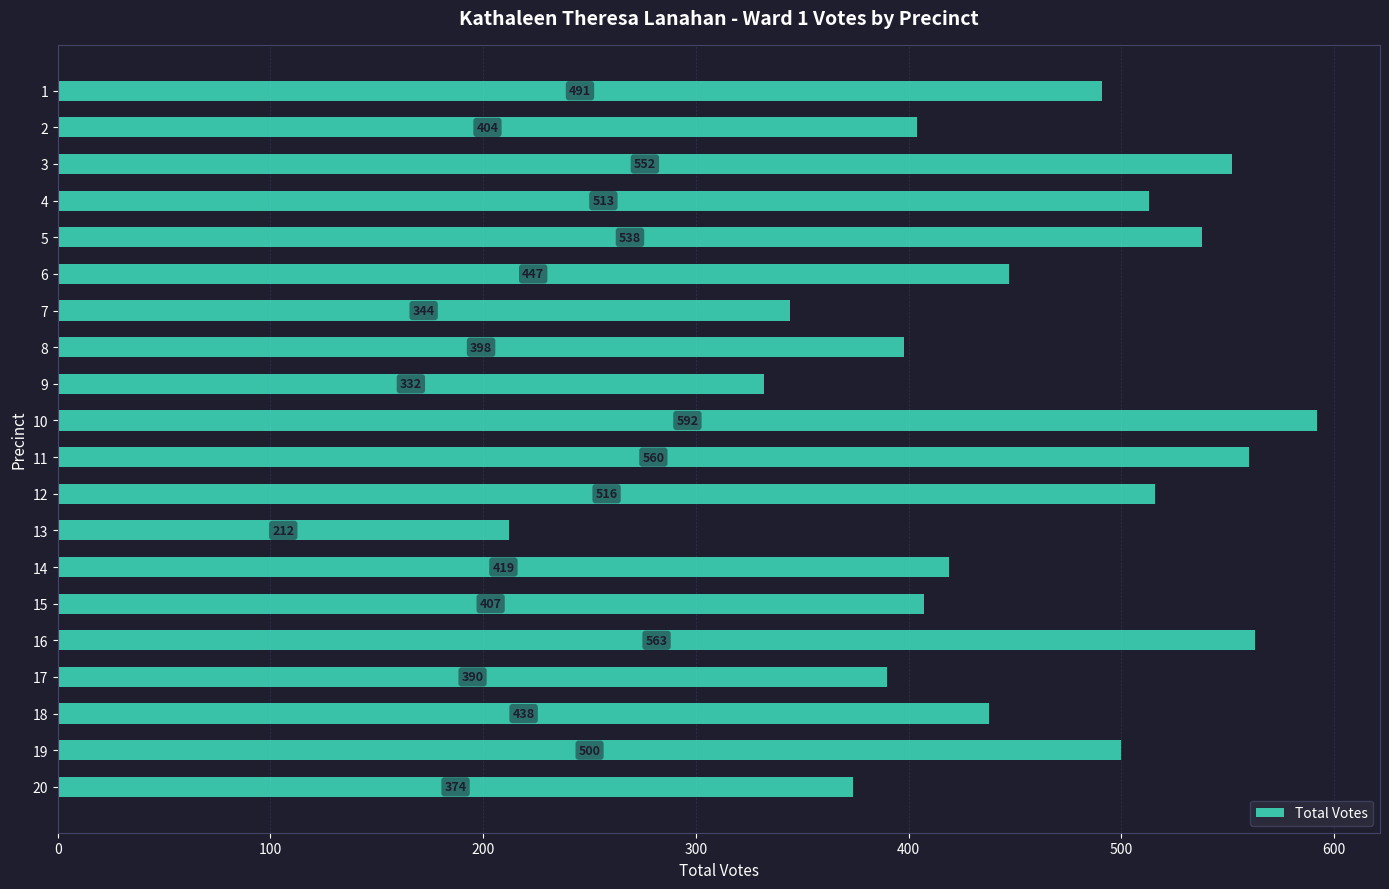

Reading top to bottom, what are all the values shown in this chart?

491	404	552	513	538	447	344	398	332	592	560	516	212	419	407	563	390	438	500	374